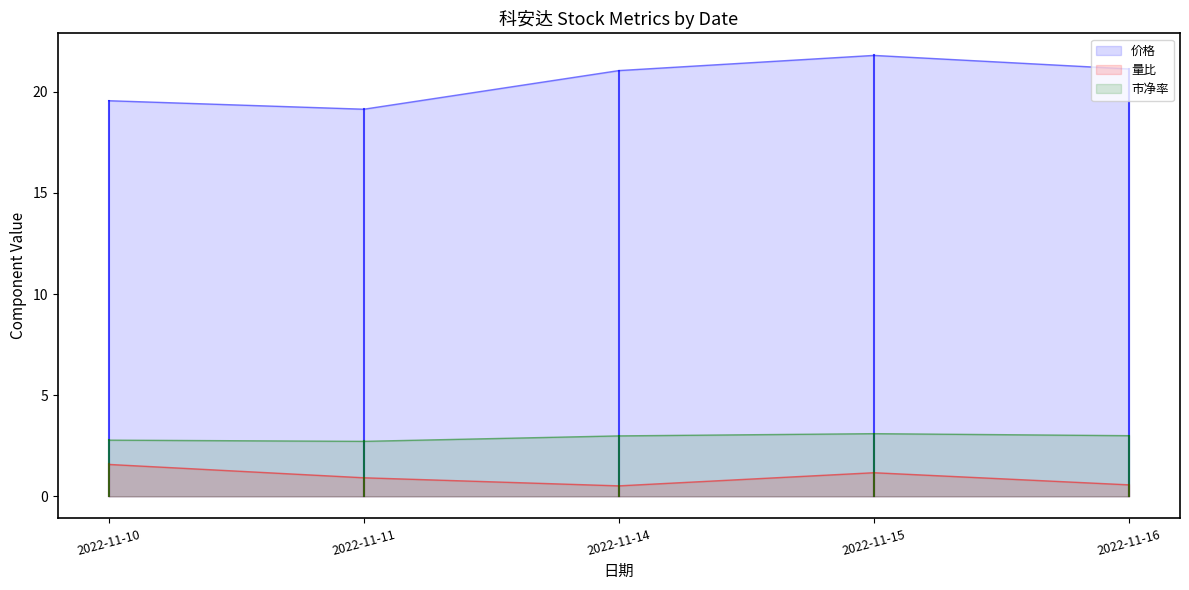

Is the value of 量比 at 2022-11-15 greater than the value of 市净率 at 2022-11-10?

No